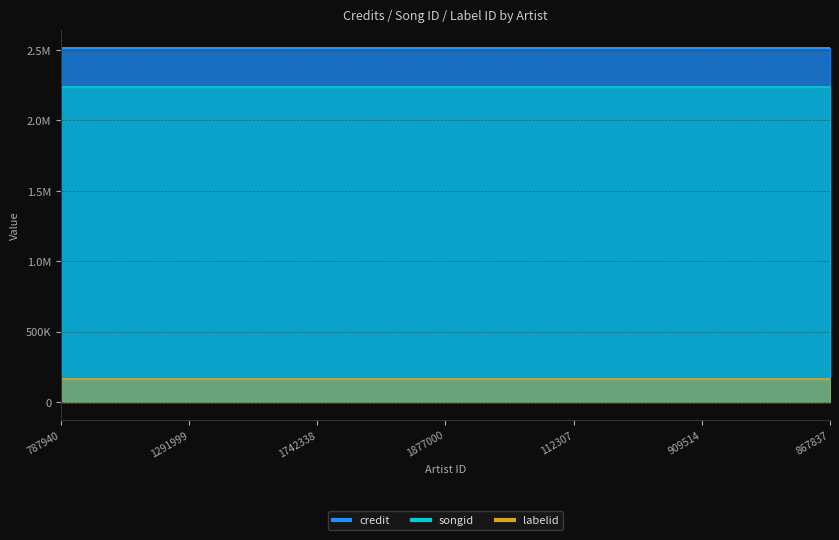

Reading left to right, list all the values displayed in this chart.

credit: 2513757	2513757	2513757	2513757	2513757	2513757	2513757
songid: 2240029	2240029	2240029	2240029	2240029	2240029	2240029
labelid: 164404	164404	164404	164404	164404	164404	164404